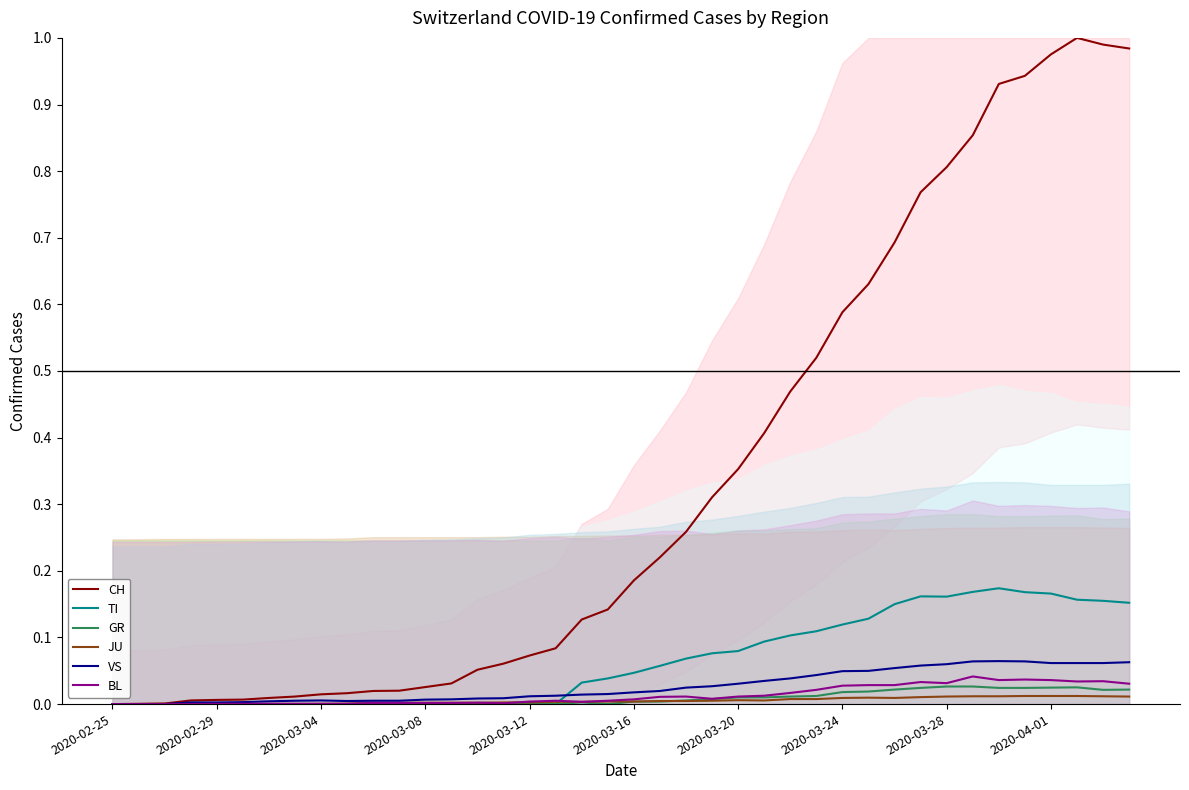

What is the spread (max minus min) of values at 2020-04-01?

1.0